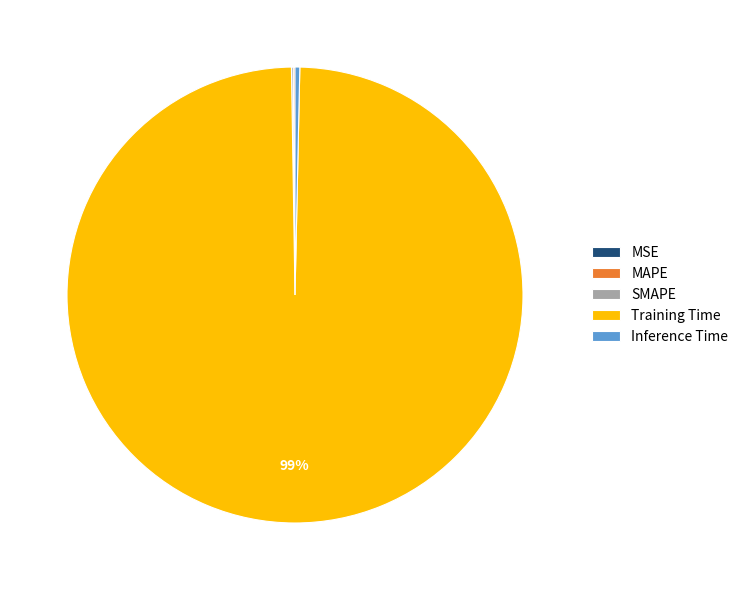

The Inference Time slice represents 6% of the pie. True or false?

False